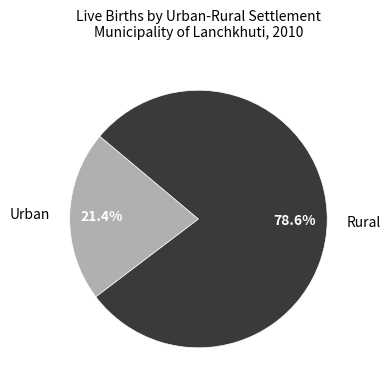

Rank the categories by value from highest to lowest.

Rural, Urban